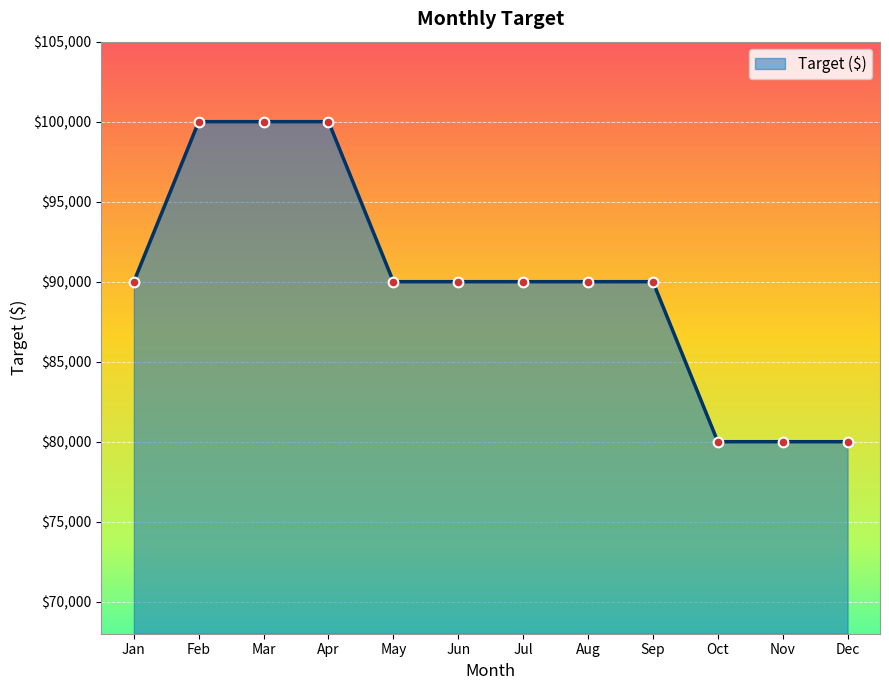

What is the smallest value displayed?

80000